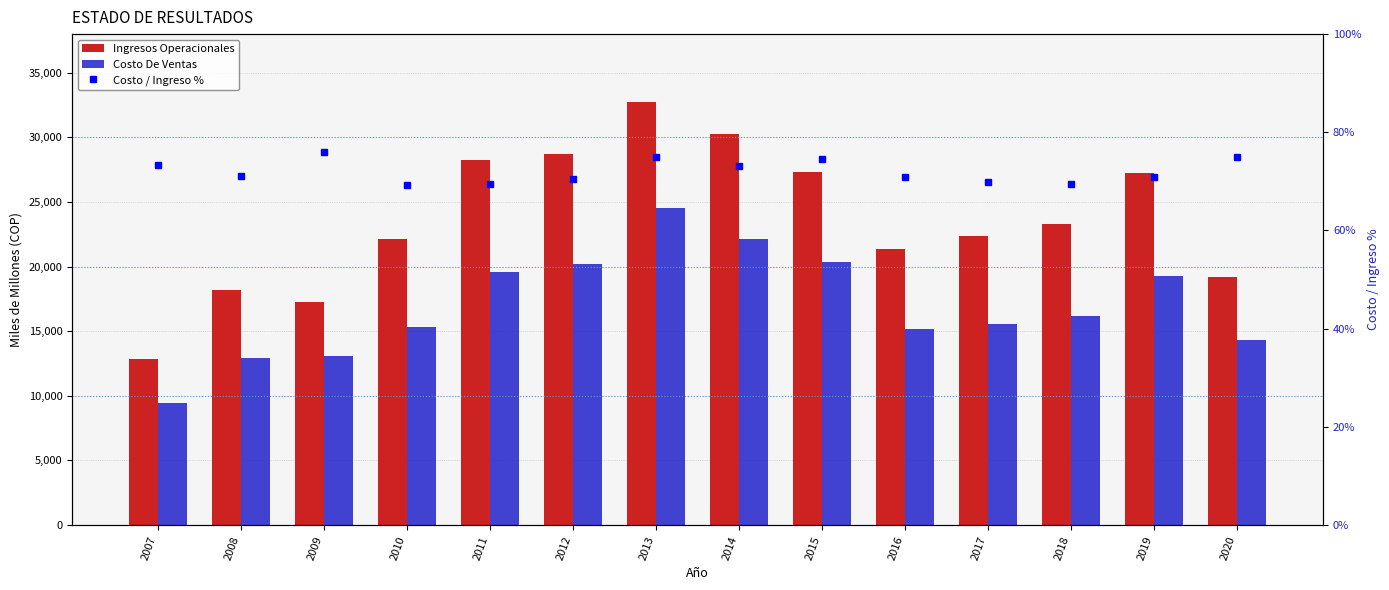

Which has a higher value, 2012 or 2010?

2012